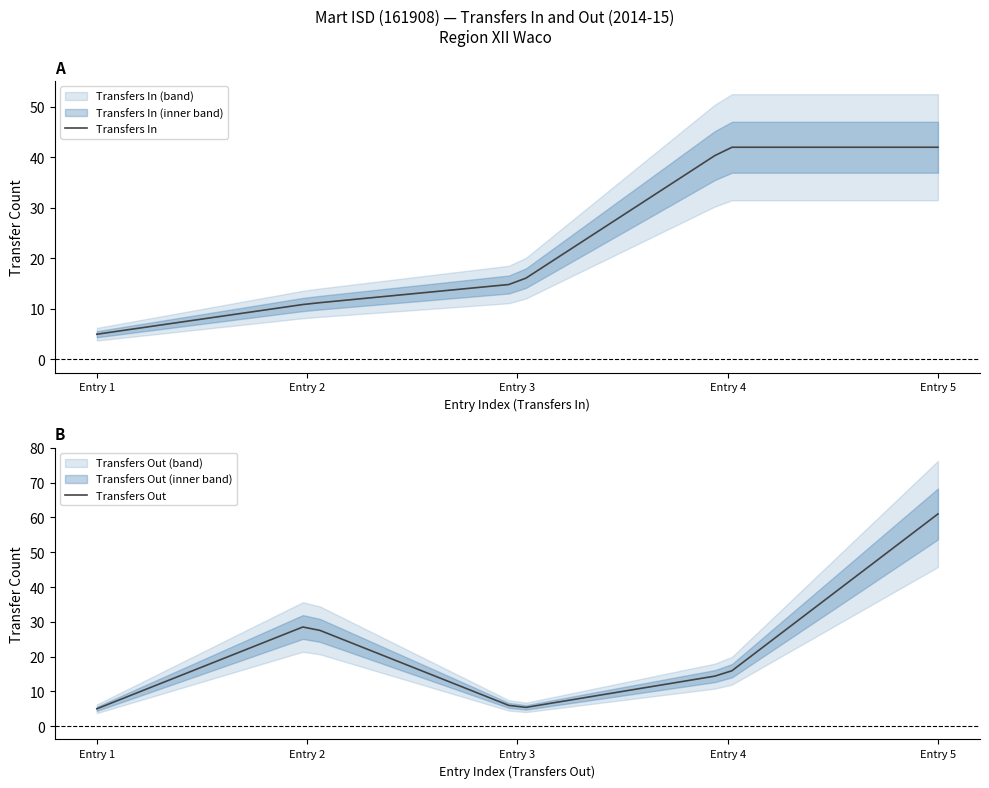

At which label does Transfers Out reach its peak?

Entry 5